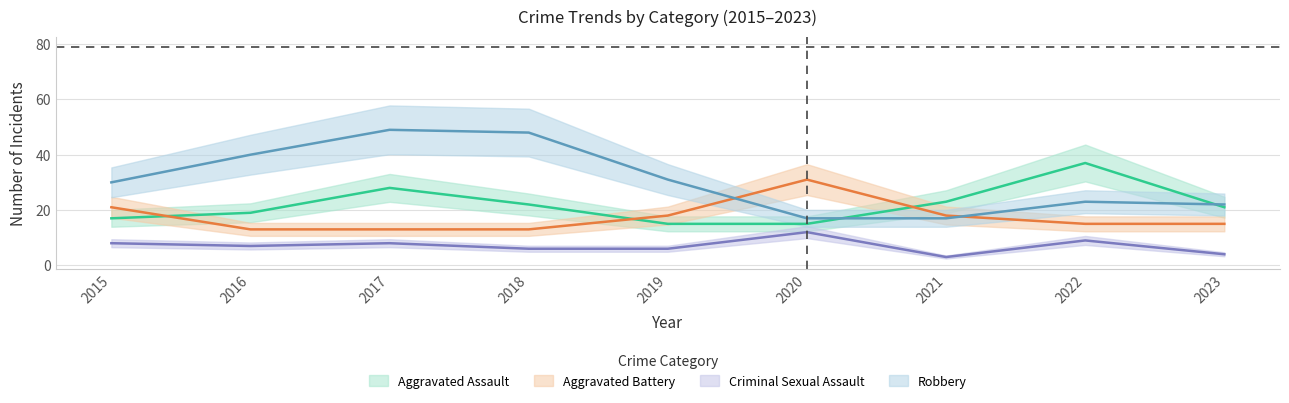

What is the smallest value displayed?

3